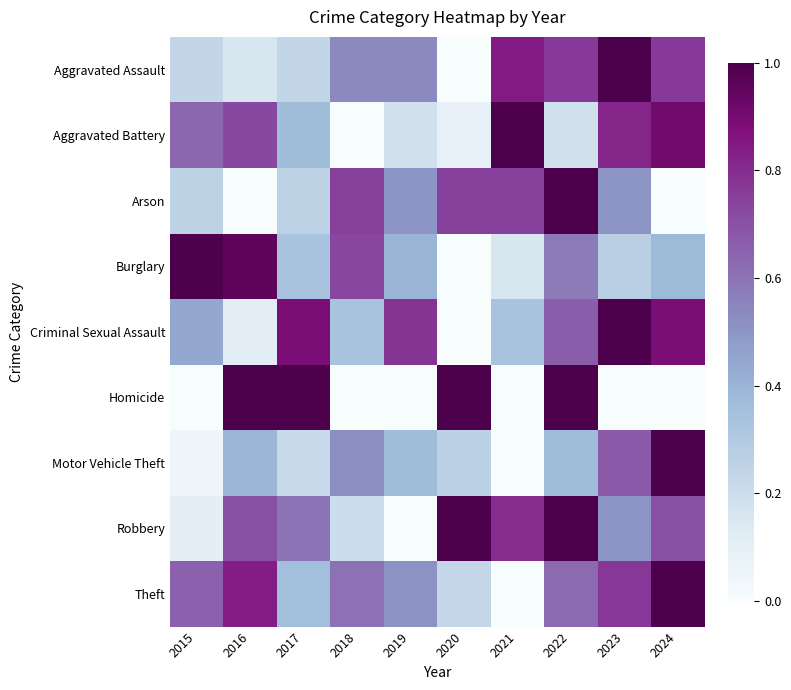

Which category has the highest value across all series?

2023